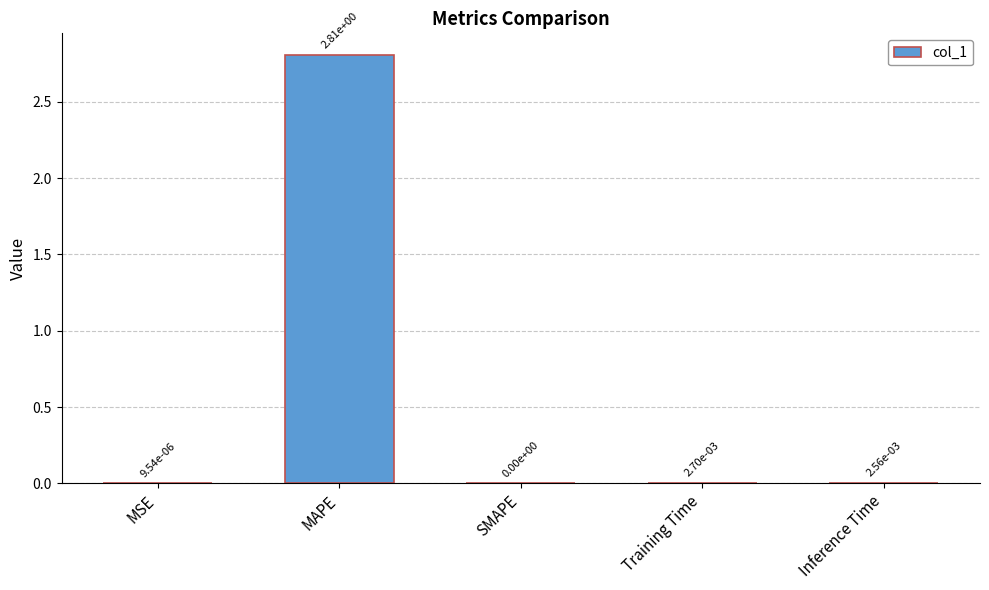

True or false: the data shows 0.0 at Inference Time.

True